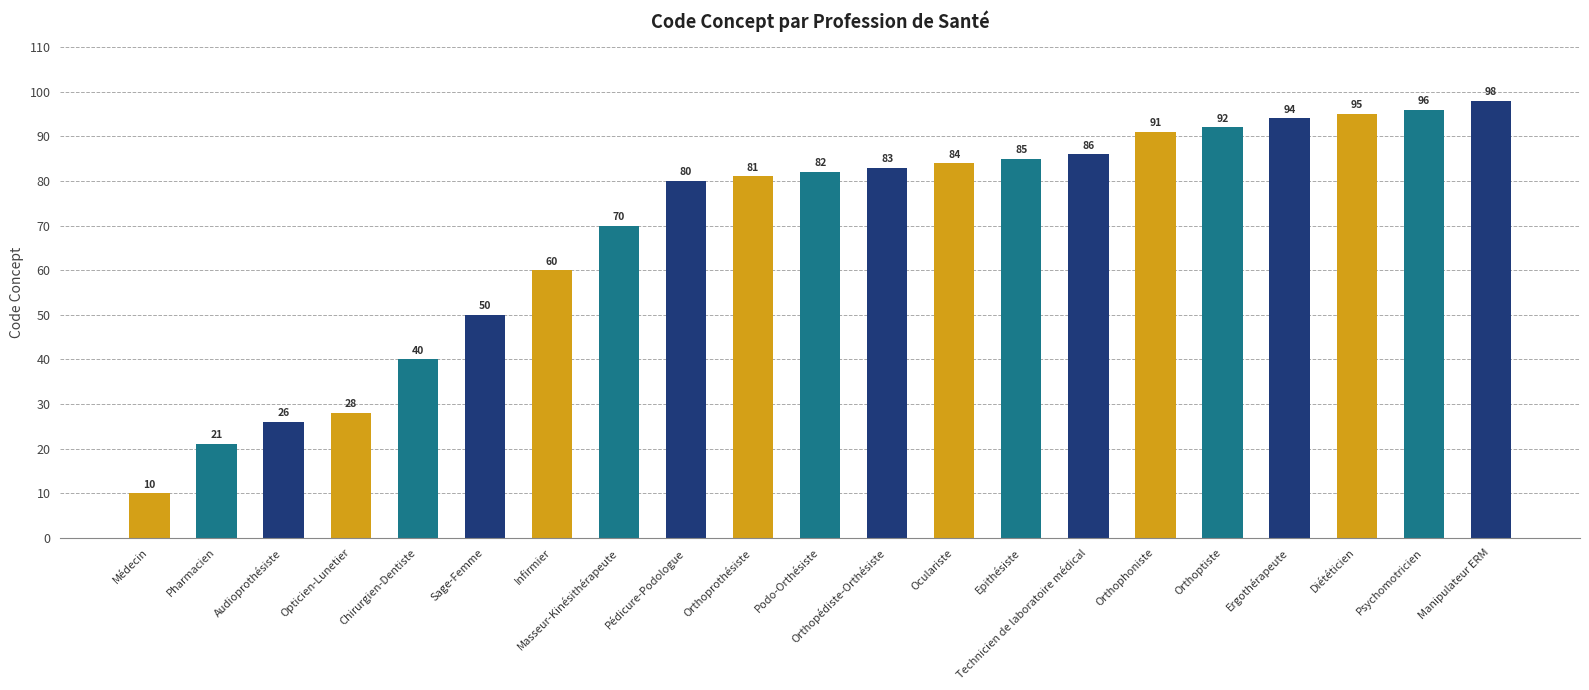

True or false: the data shows 10 at Médecin.

True